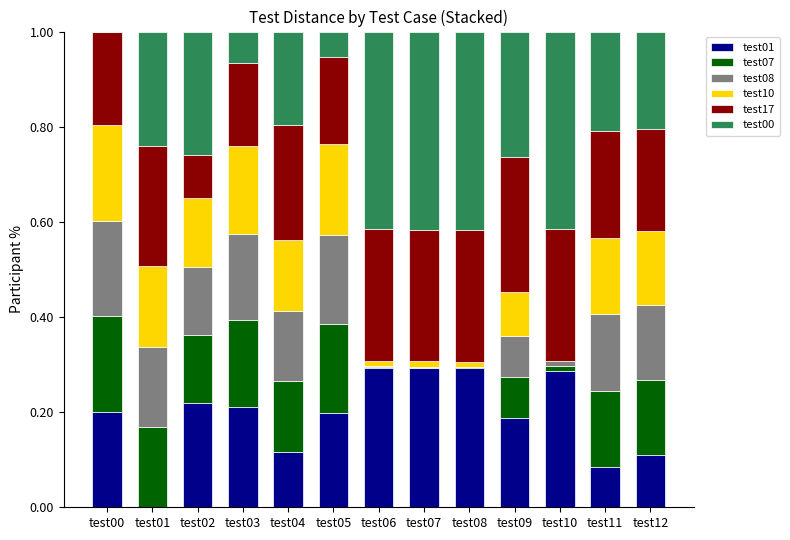

How many positive values does the test01 series have?

12